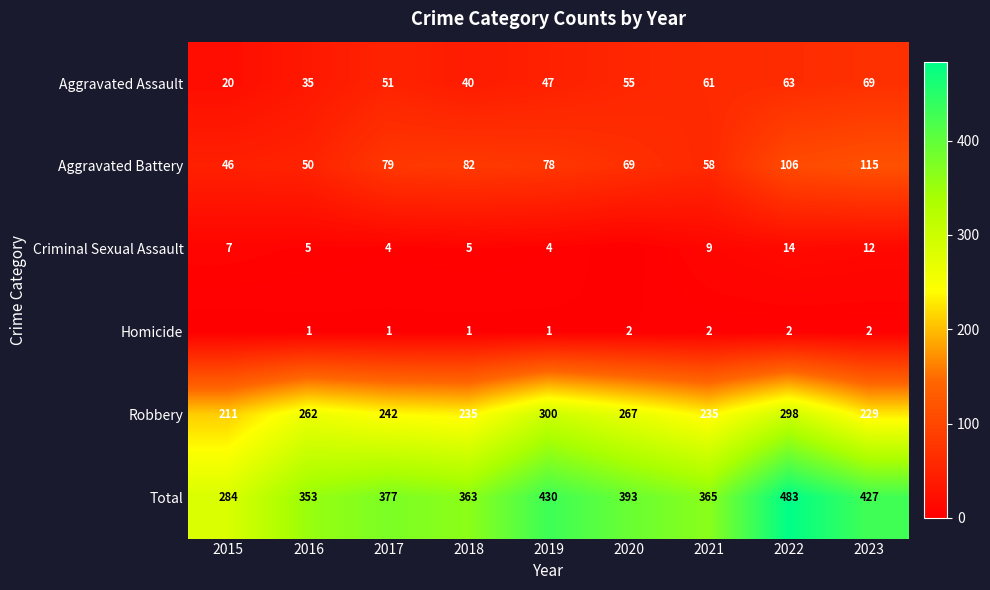

At which label does Aggravated Battery first exceed 78?

2017